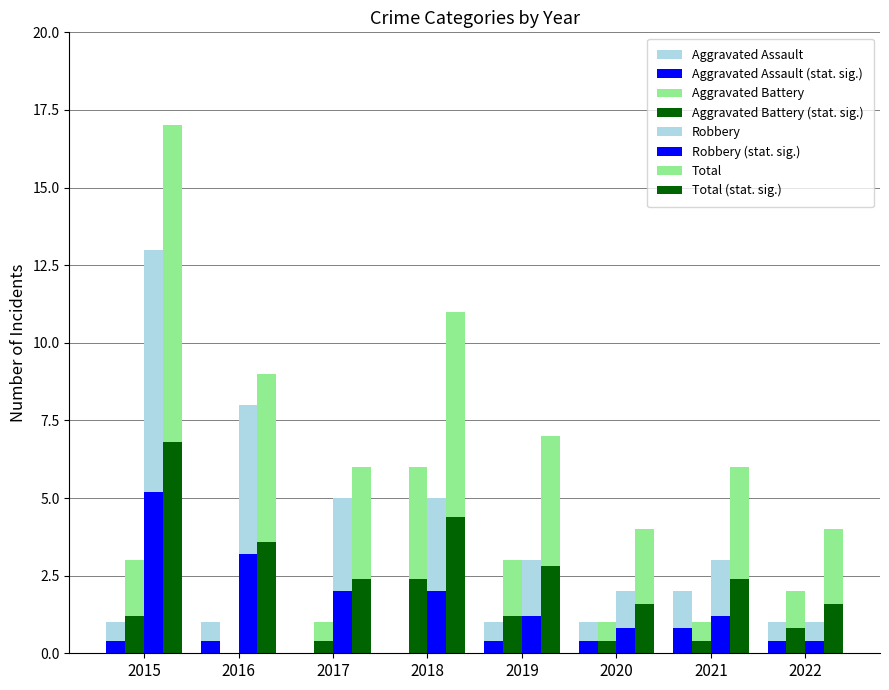

Between 2021 and 2017, which is larger?

2021